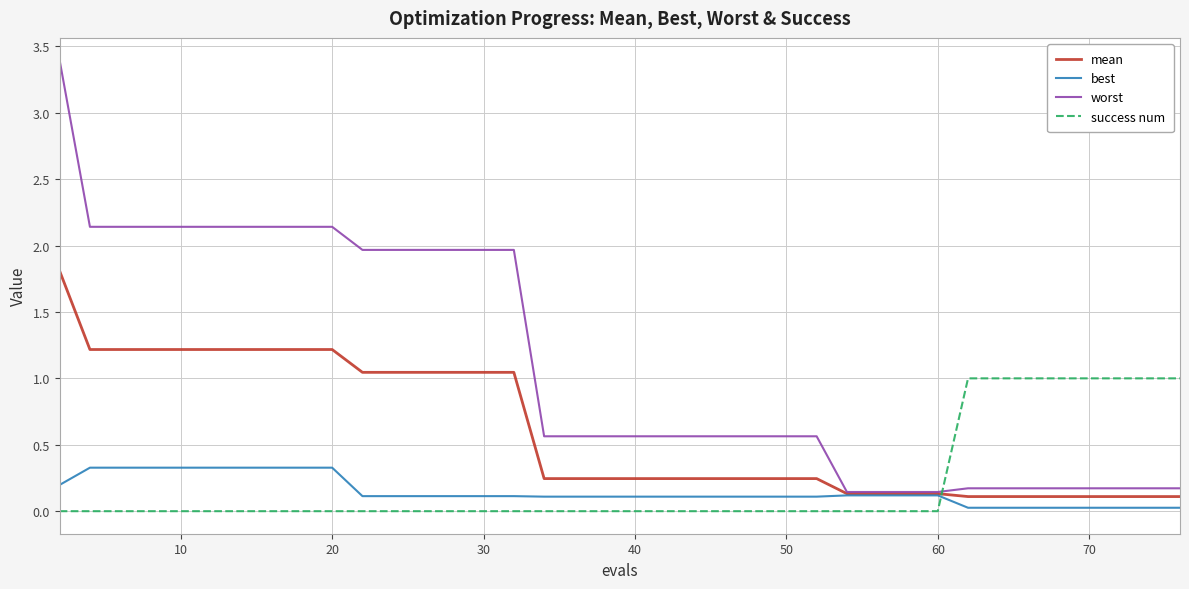

List the series in order of their peak value, lowest first.

best, success num, mean, worst